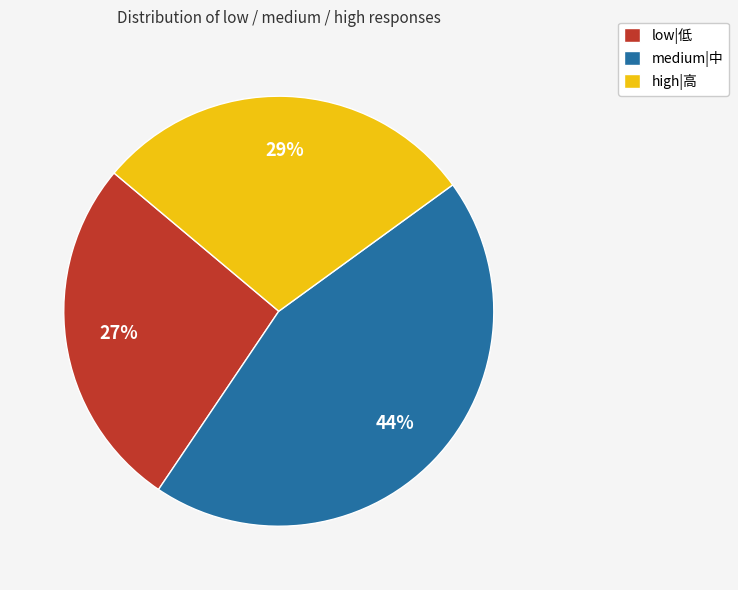

What percentage is the low|低 slice, to the nearest percent?

27%